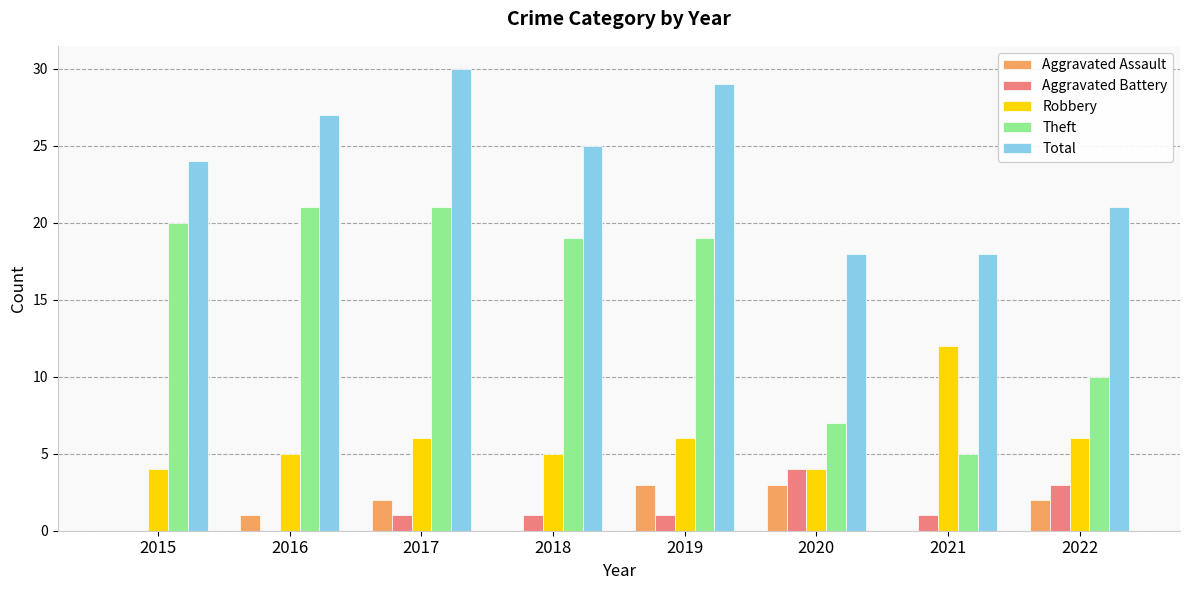

Which series has the largest total across all categories?

Total